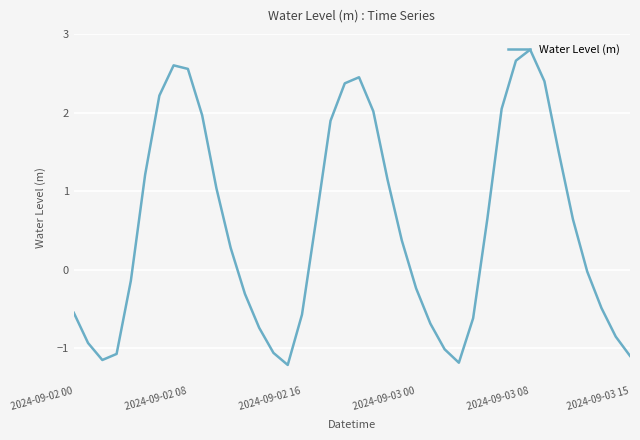

What is the sum of all values?

21.5